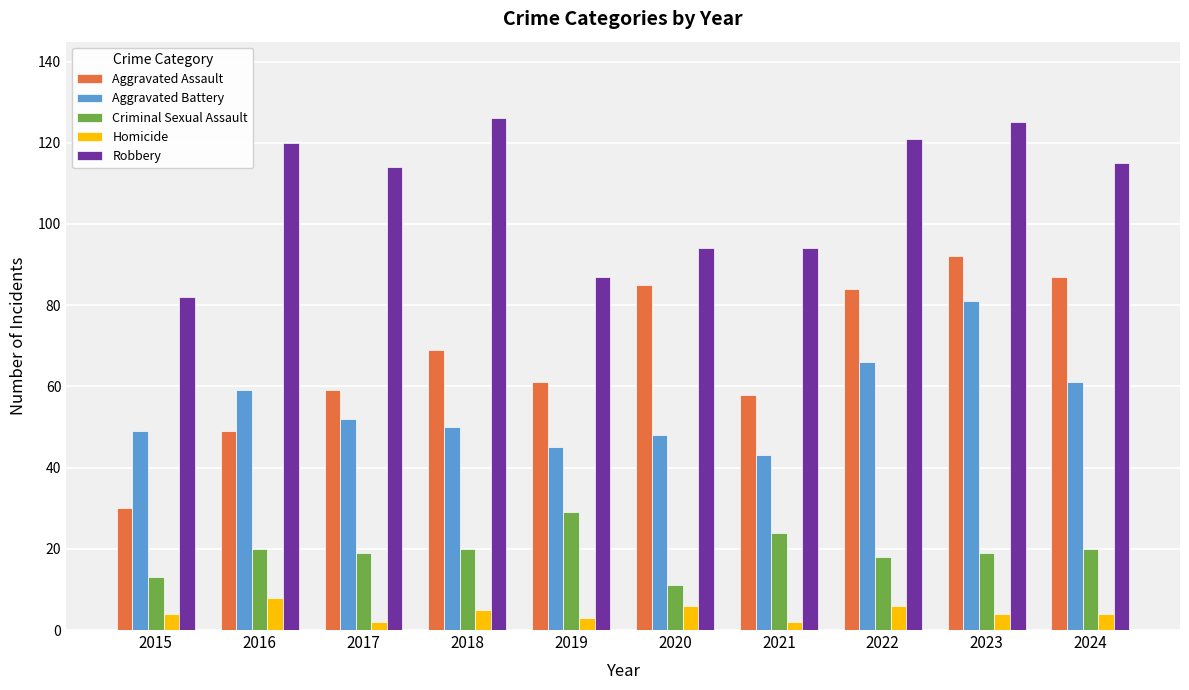

Which category has the highest value in the Homicide series?

2016